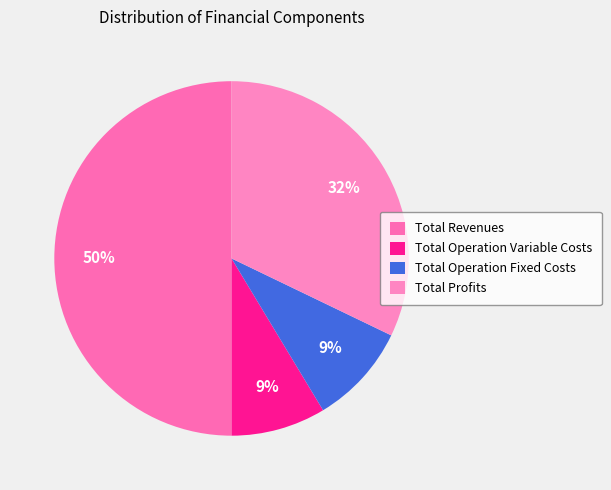

Is there any slice that represents more than half of the pie?

No